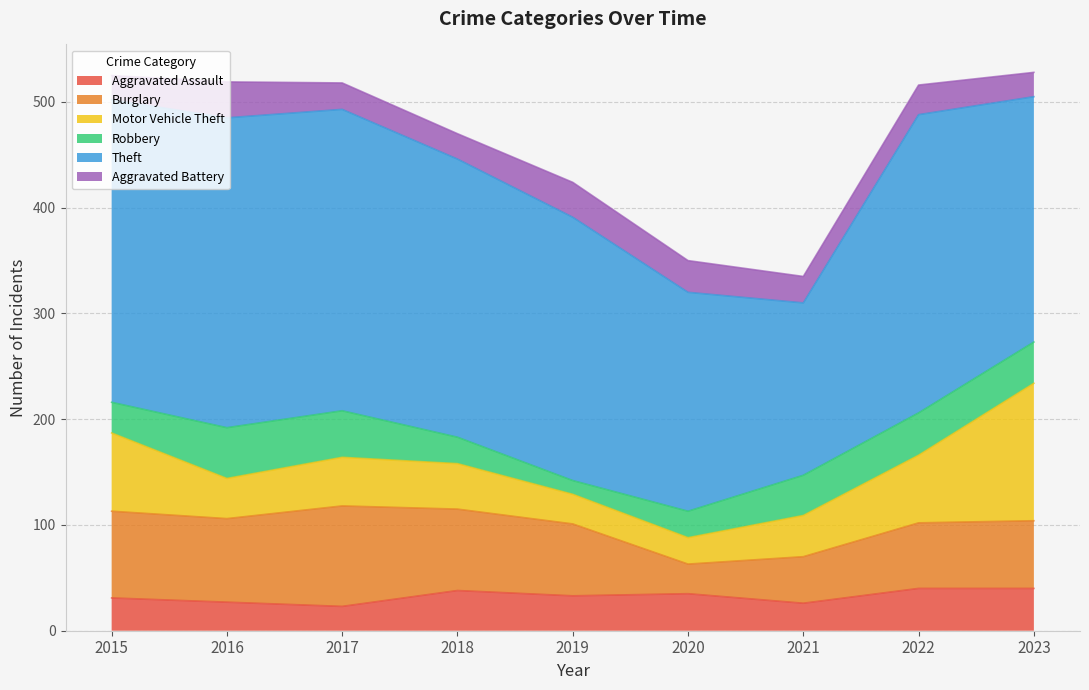

What is the value of the Motor Vehicle Theft point at the 6th from the left?

25